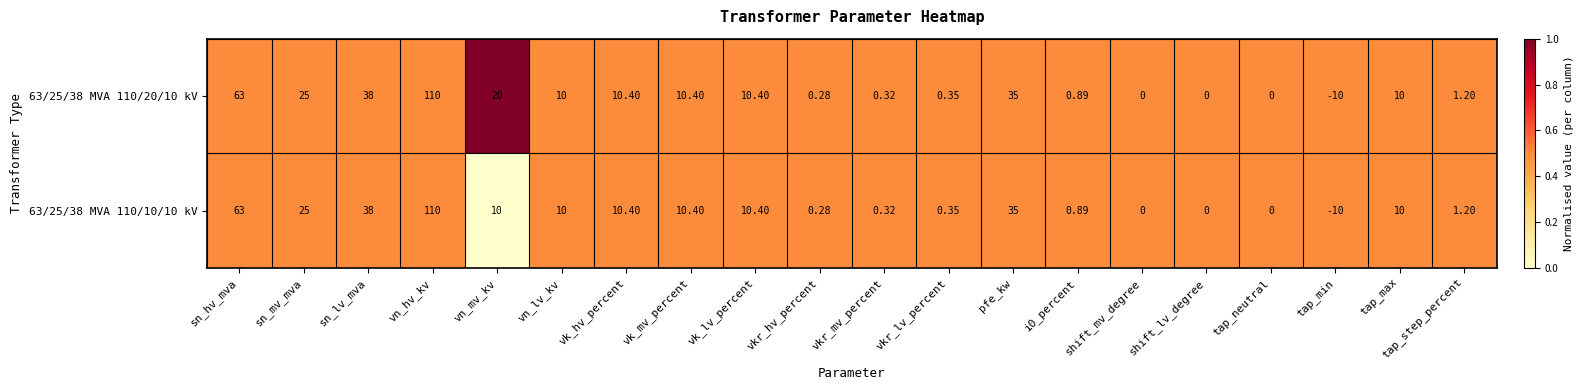

List the series in order of their overall mean, highest first.

63/25/38 MVA 110/20/10 kV, 63/25/38 MVA 110/10/10 kV